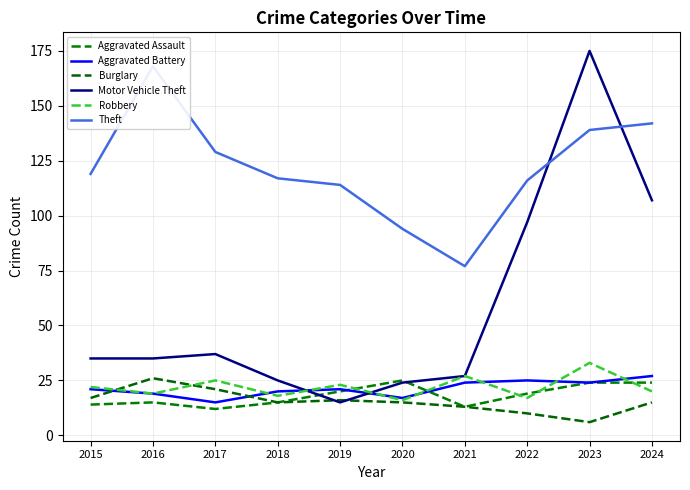

What is the value of the Burglary point at the 6th from the left?

15